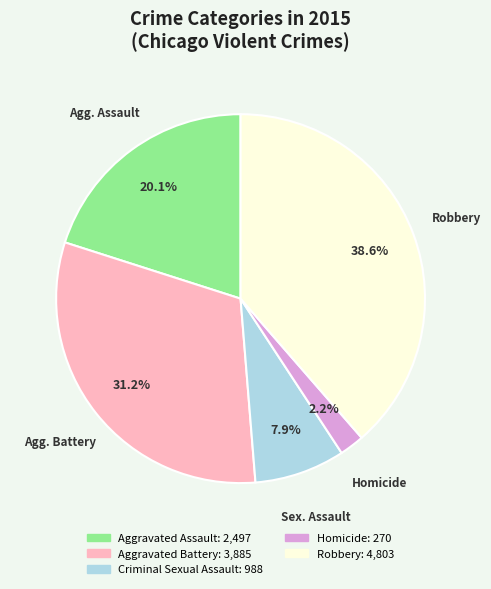

Is there any slice that represents more than half of the pie?

No